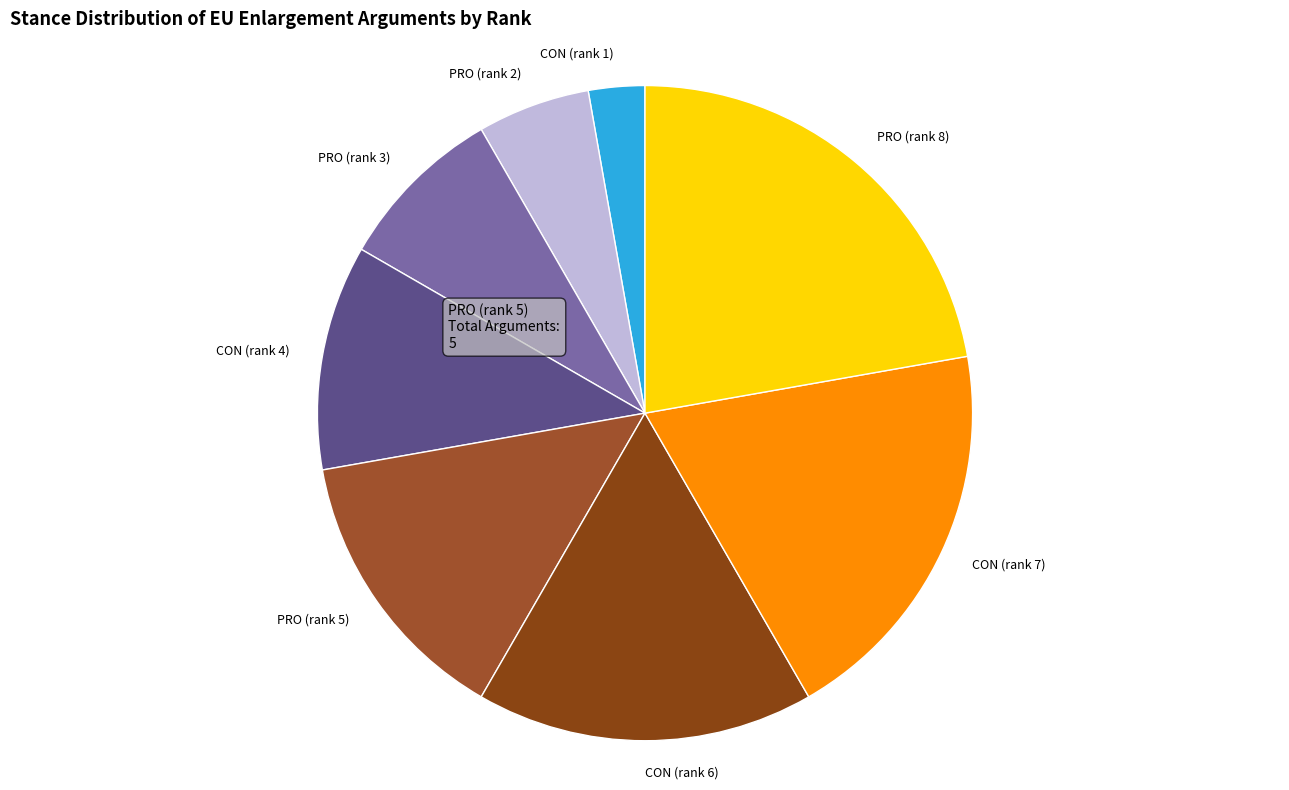

Rank the categories by value from lowest to highest.

CON (rank 1), PRO (rank 2), PRO (rank 3), CON (rank 4), PRO (rank 5), CON (rank 6), CON (rank 7), PRO (rank 8)